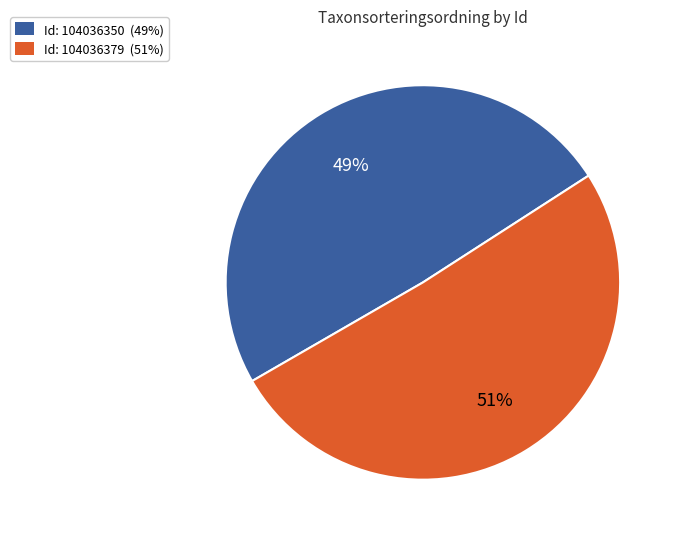

Is there any slice that represents more than half of the pie?

Yes